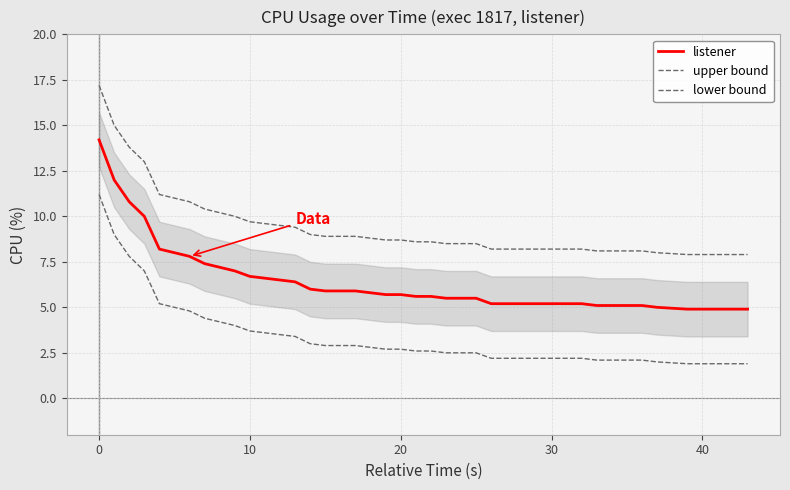

What is the difference between the highest and lowest values at 30?

6.0